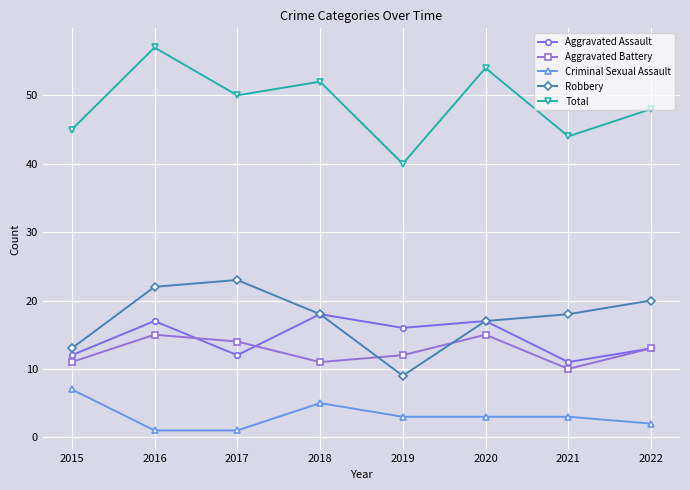

Where do Aggravated Assault and Aggravated Battery first cross each other?

2016 and 2017